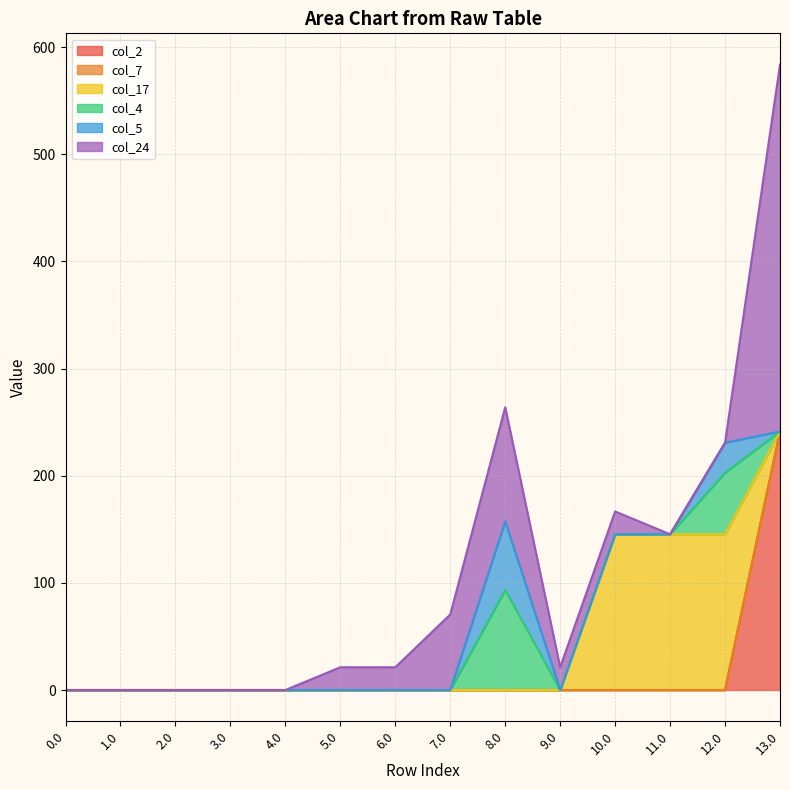

What is the spread (max minus min) of values at 9.0?

21.2